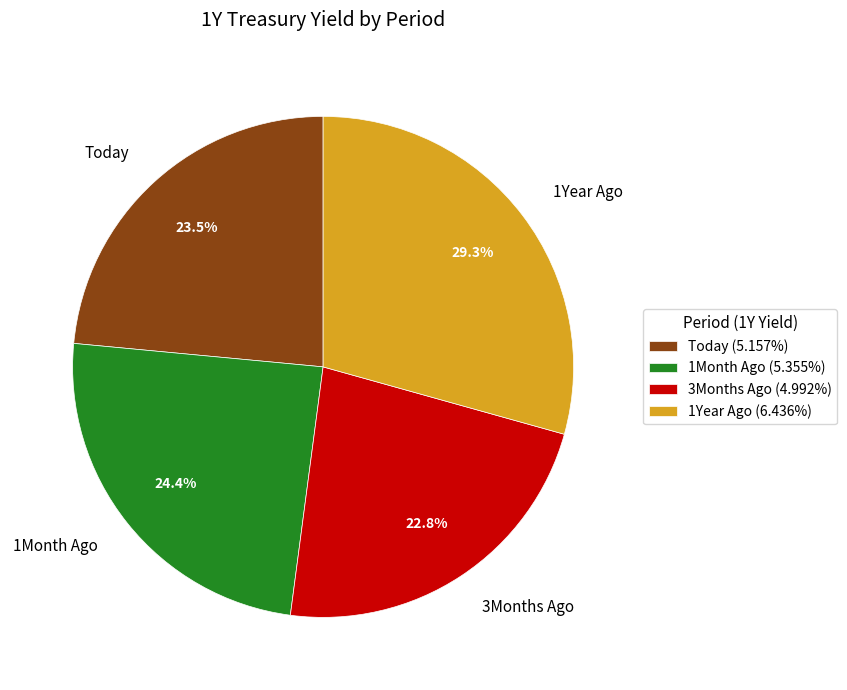

Does 1Year Ago represent more than half of the total?

No